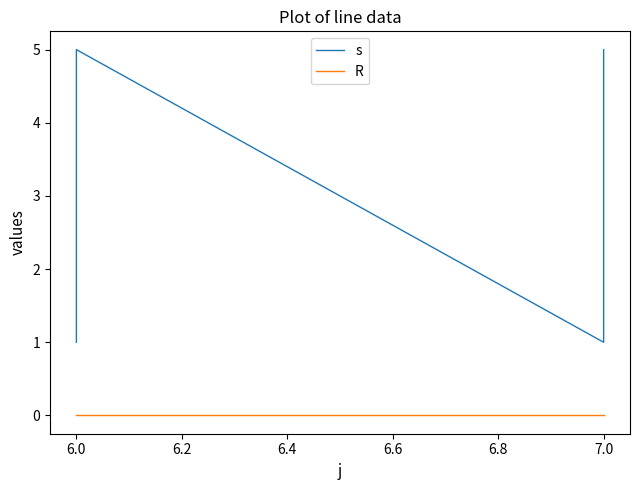

Is the value of s at 7.0 greater than the value of R at 7.0?

Yes